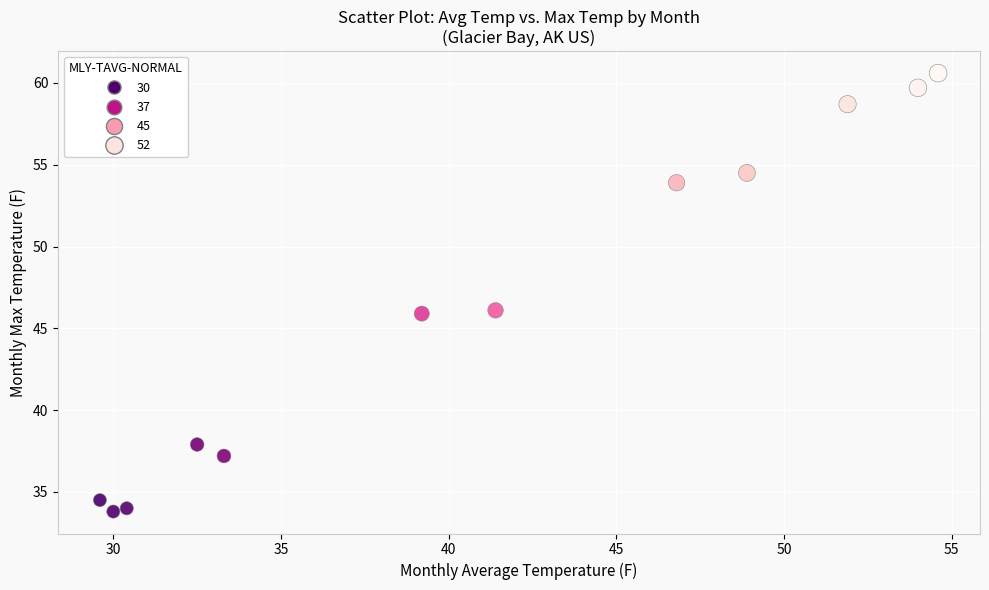

What is the average X value?

41.1